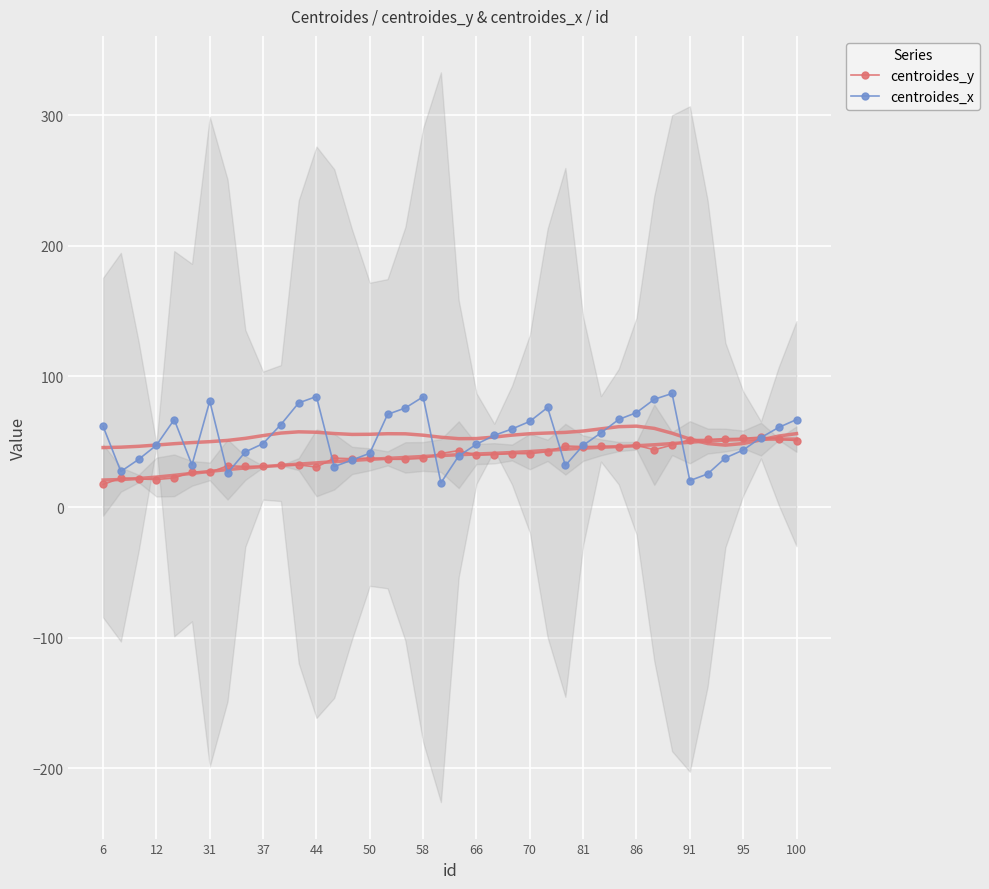

At how many categories does at least one series exceed 55?

19